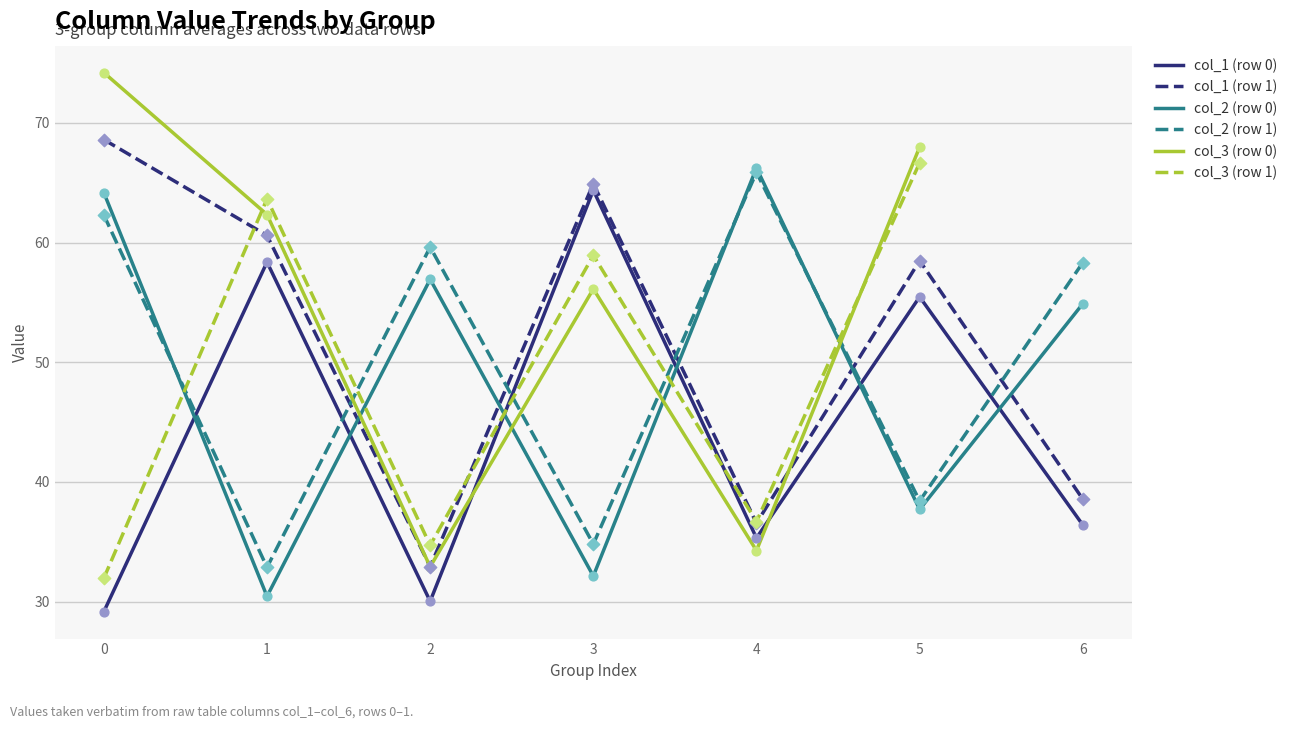

The col_2 (row 1) series shows 32.9 at 1. True or false?

True